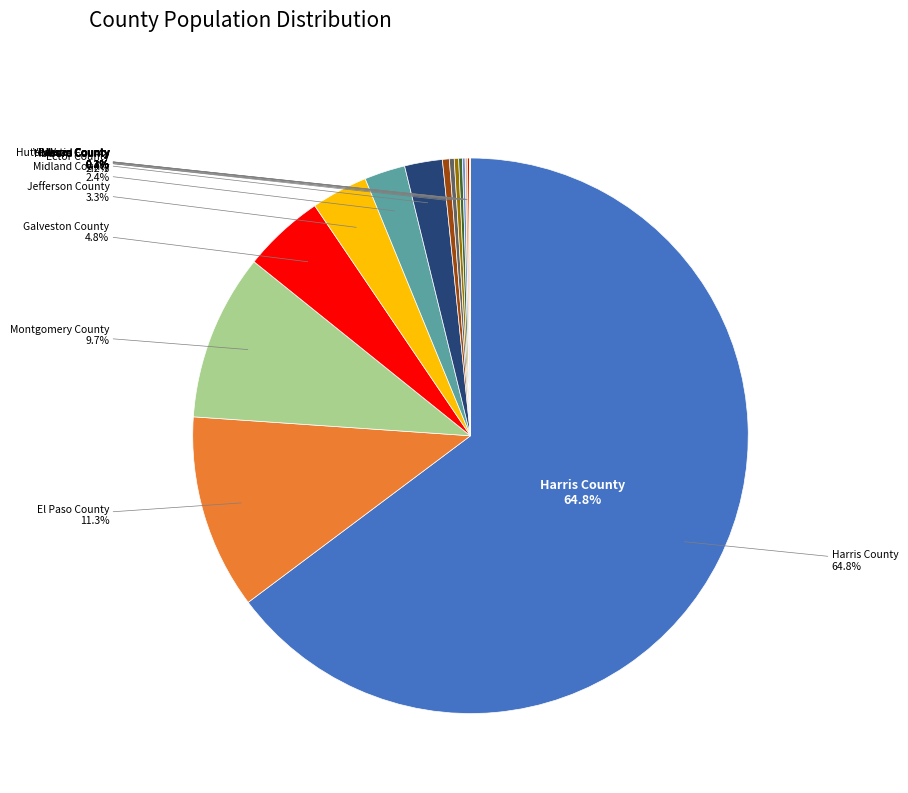

Which slice is the smallest?

Martin County